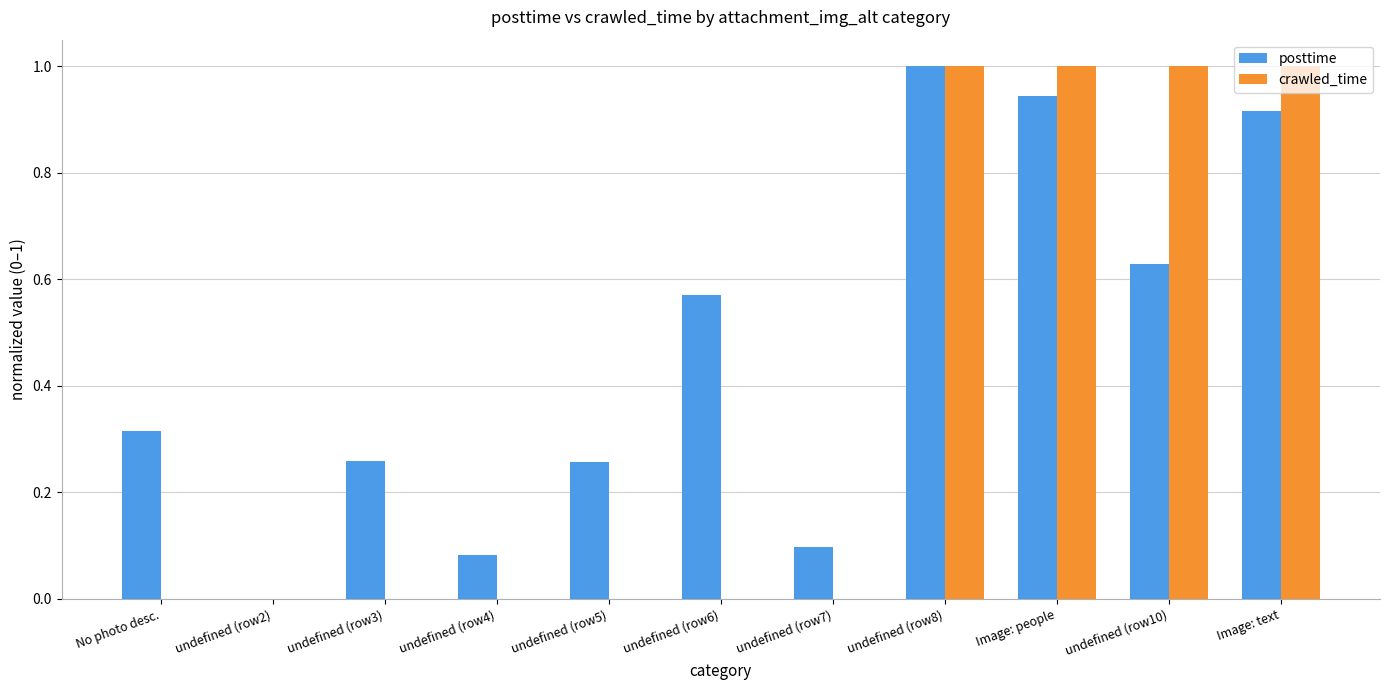

What is the sum of all crawled_time values?

4.0